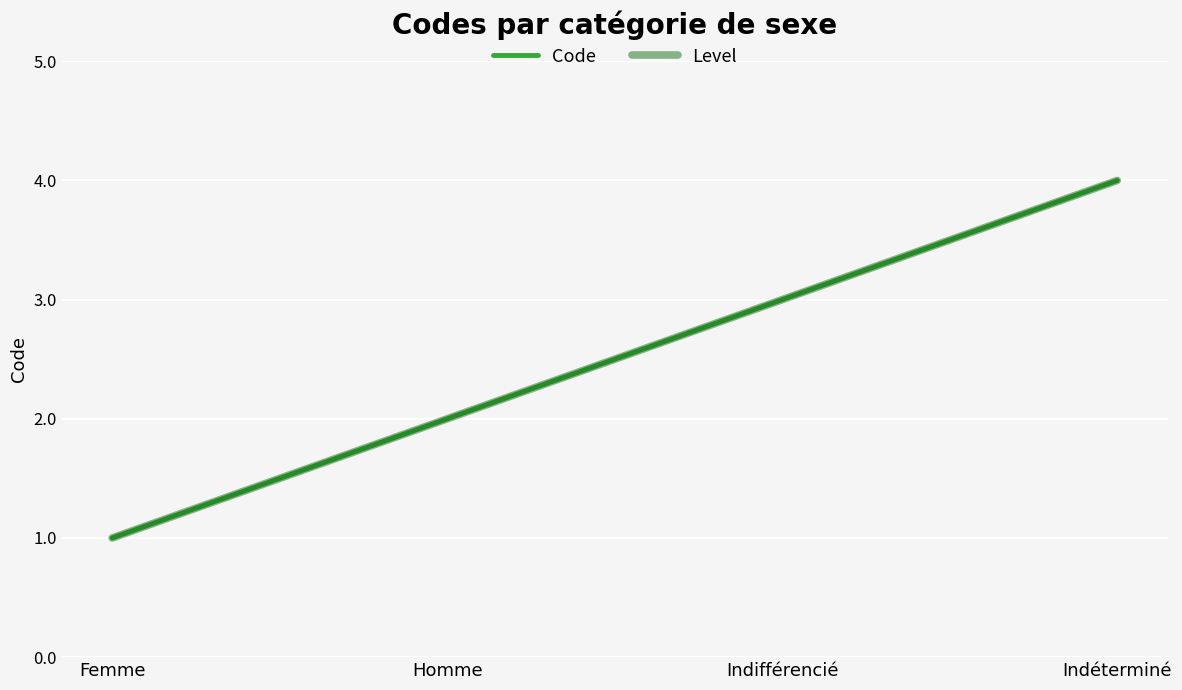

Is this an area chart (filled region under the line)?

No